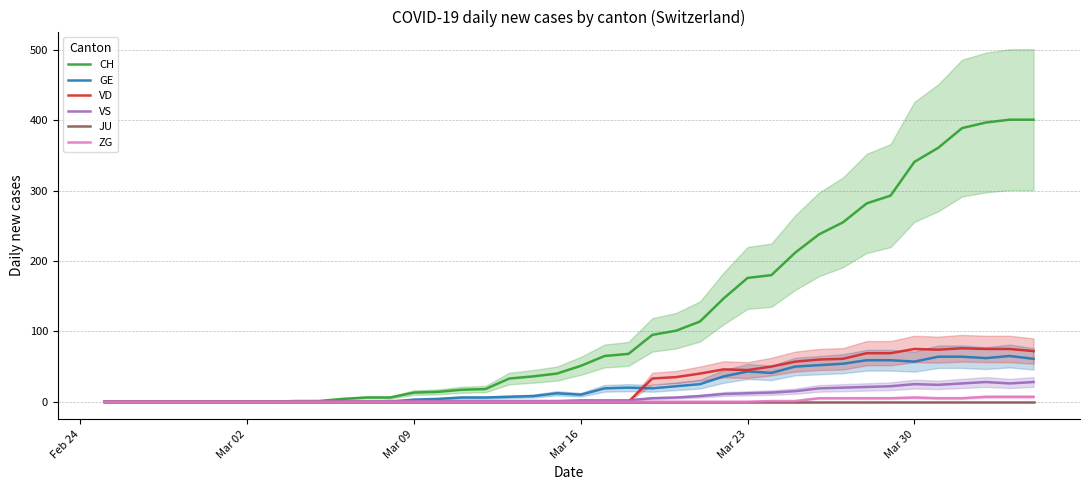

True or false: VS and CH intersect in this chart.

False